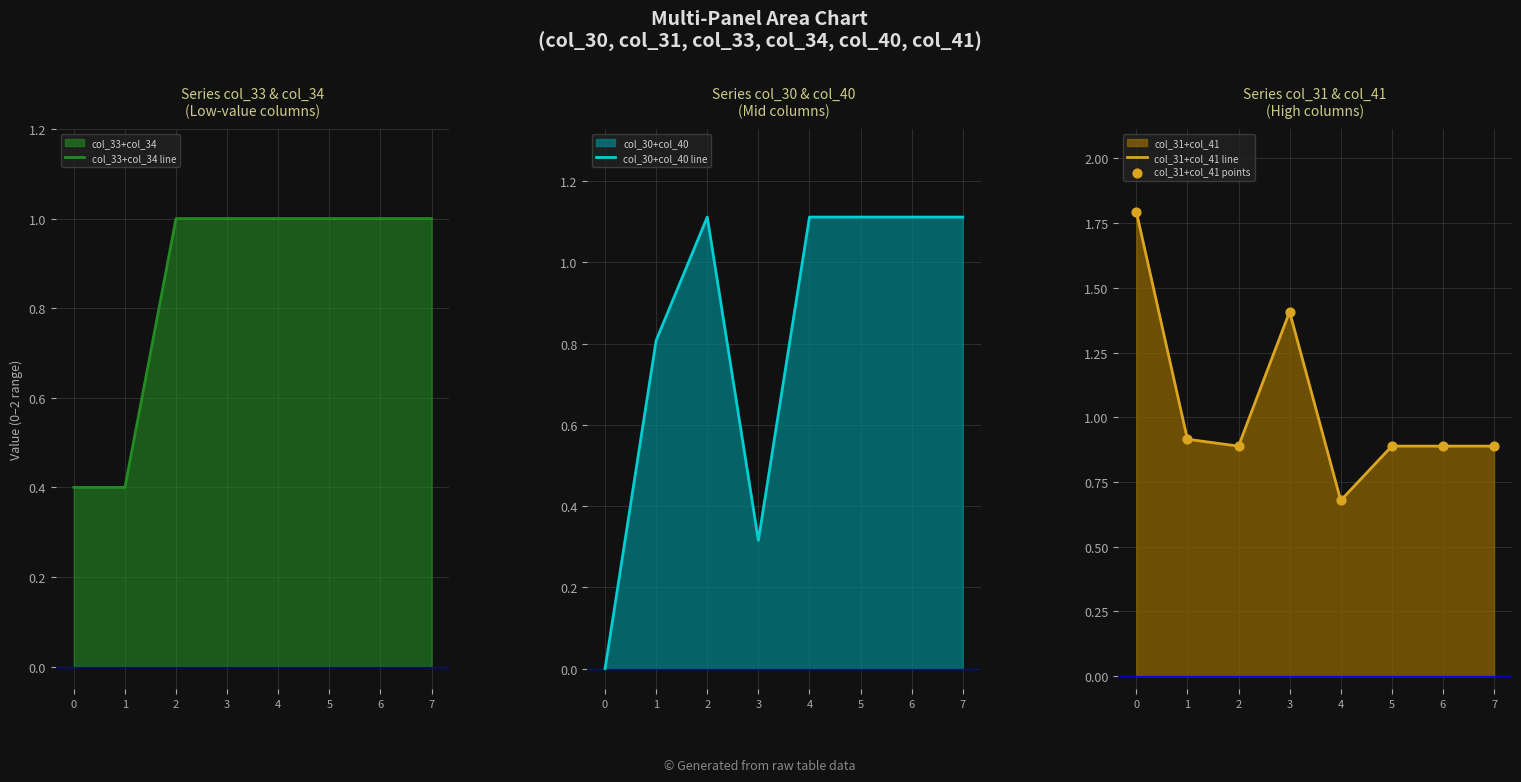

Which series reaches the minimum Y coordinate?

col_30+col_40 line